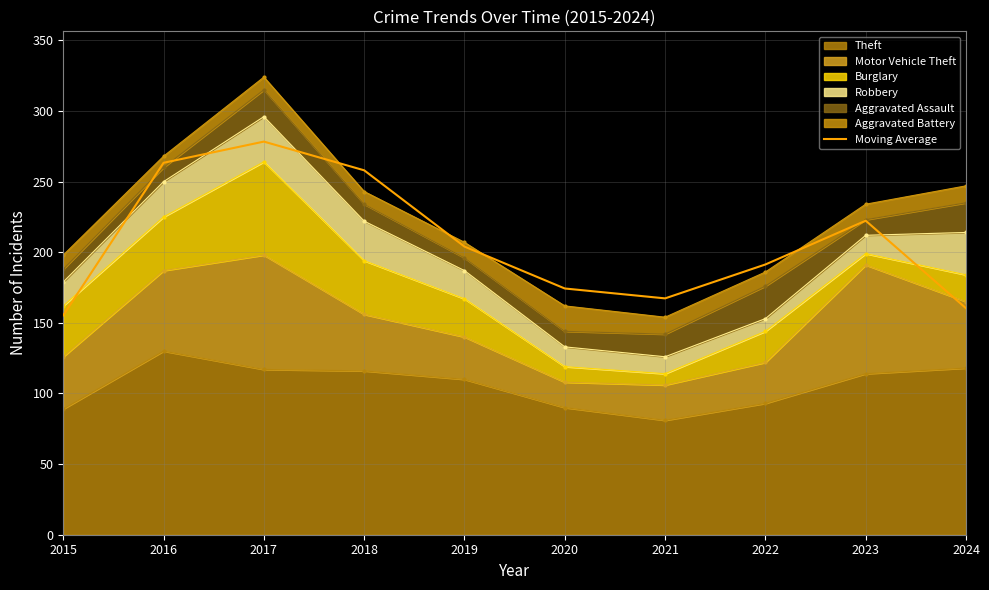

What is the sum of all values?

2074.7